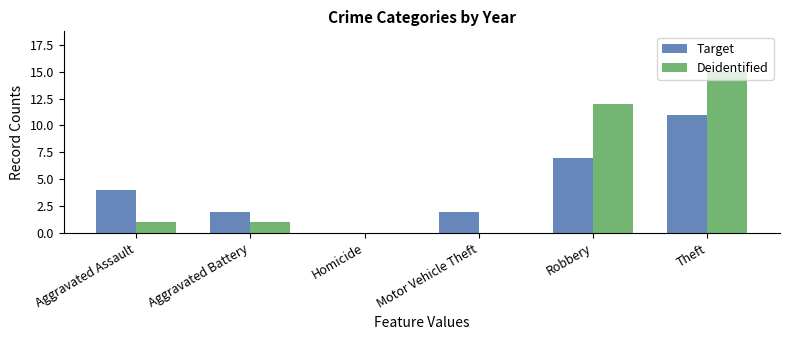

Reading left to right, what are all the values shown in this chart?

Target: Aggravated Assault=4	Aggravated Battery=2	Homicide=0	Motor Vehicle Theft=2	Robbery=7	Theft=11
Deidentified: Aggravated Assault=1	Aggravated Battery=1	Homicide=0	Motor Vehicle Theft=0	Robbery=12	Theft=15